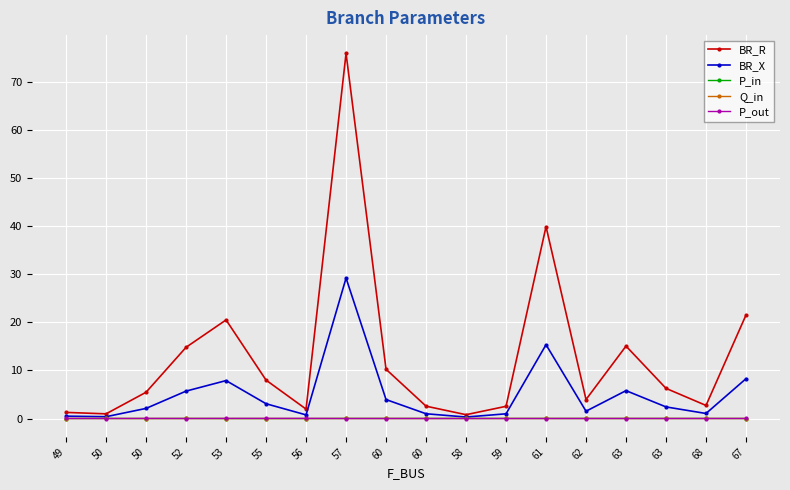

What is the spread (max minus min) of values at 57?

75.9